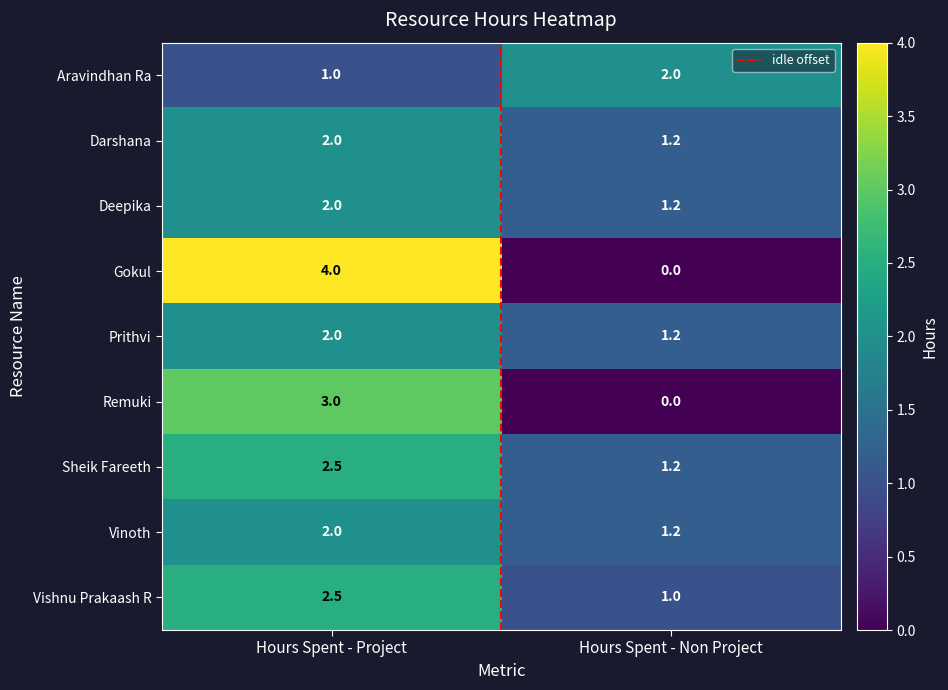

Count the number of categories in the chart.

2